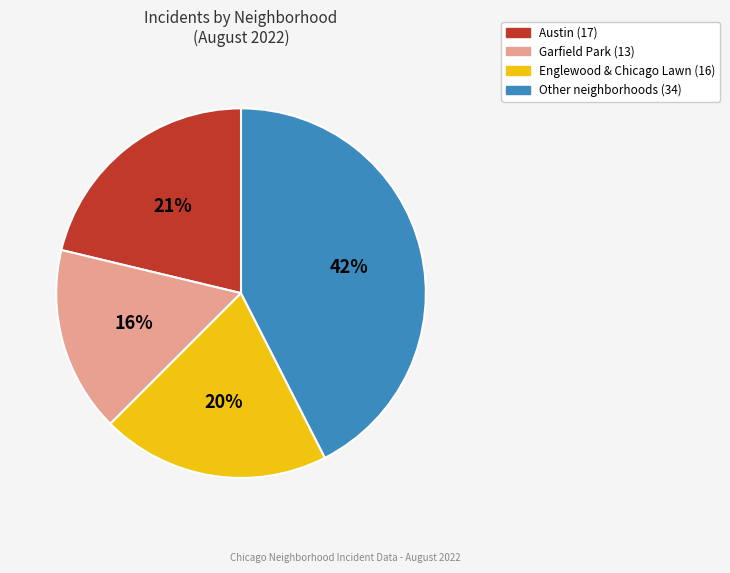

How many segments does this pie chart have?

4